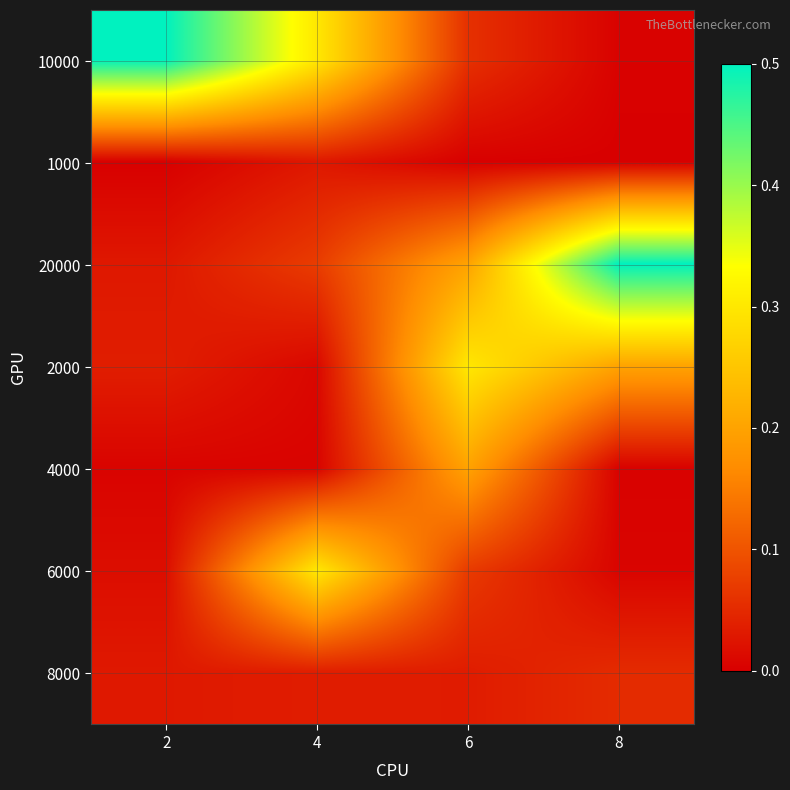

What is the total value across all series at 4?

0.8